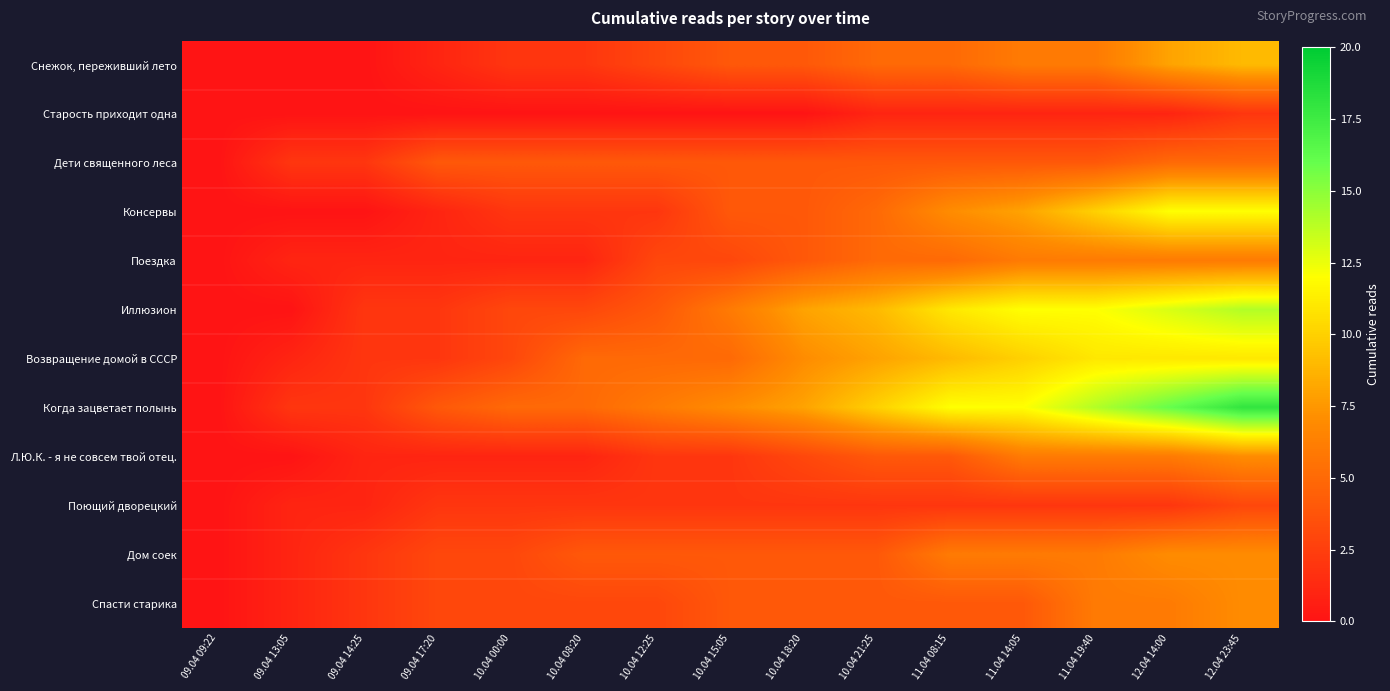

Which series has the largest total across all categories?

Когда зацветает полынь